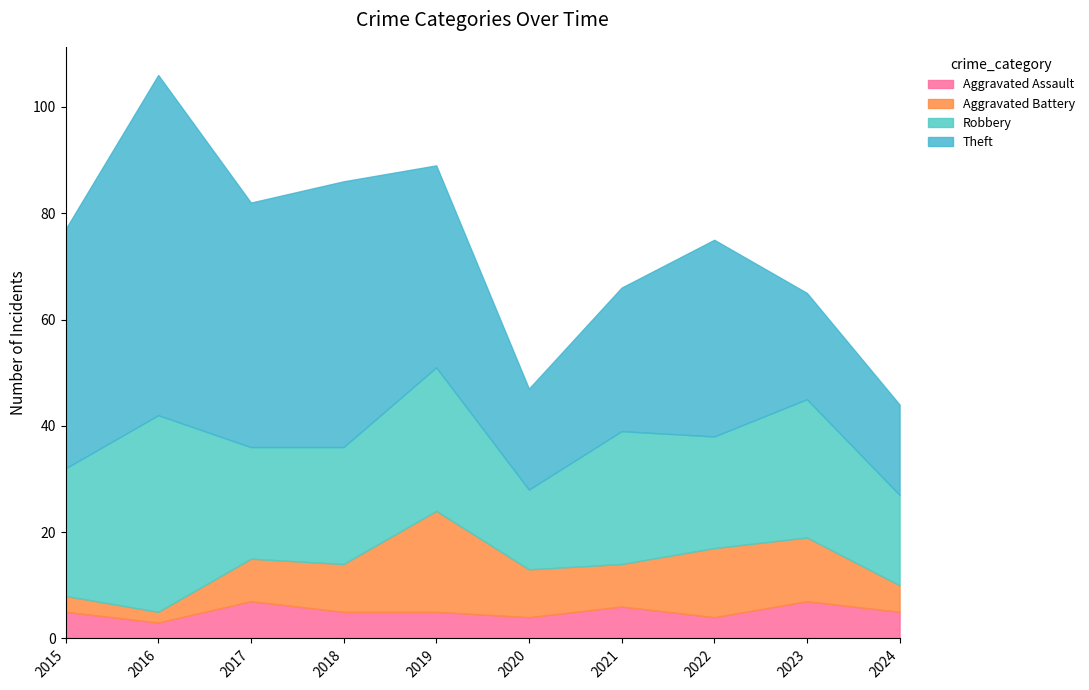

At which category does Theft reach its first local valley?

2017